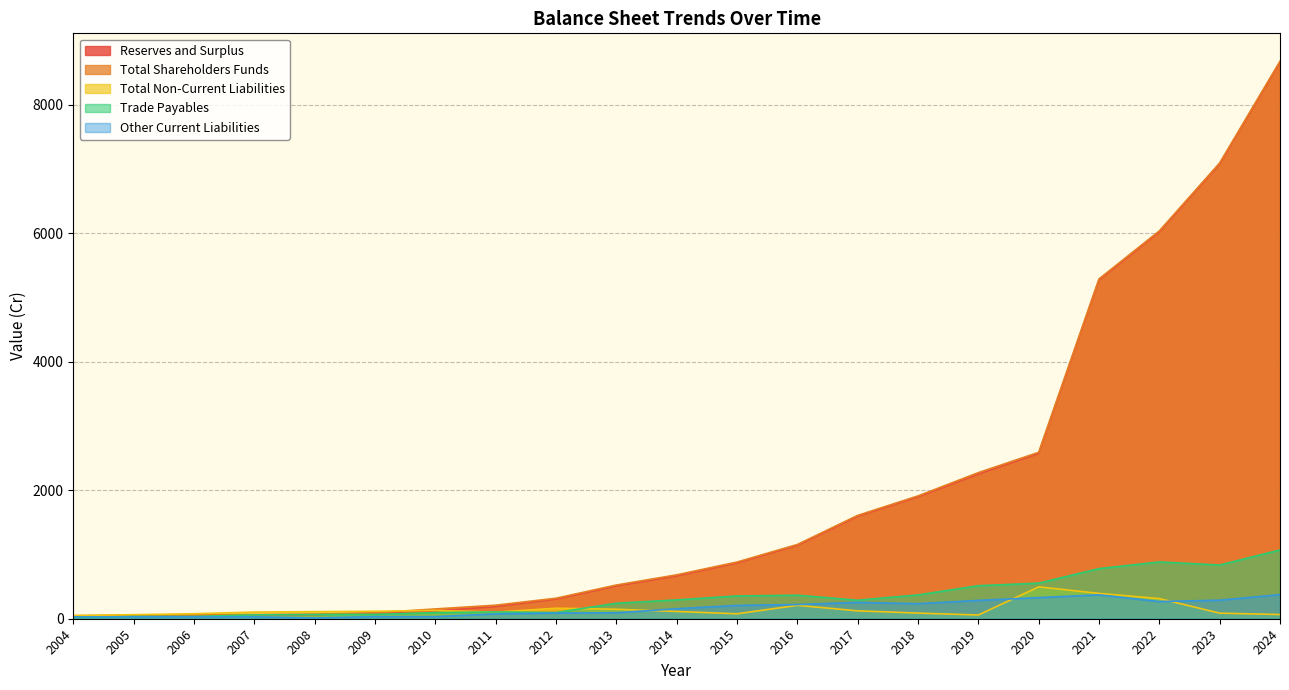

What is the approximate value of Total Shareholders Funds at 2022?

6038.7